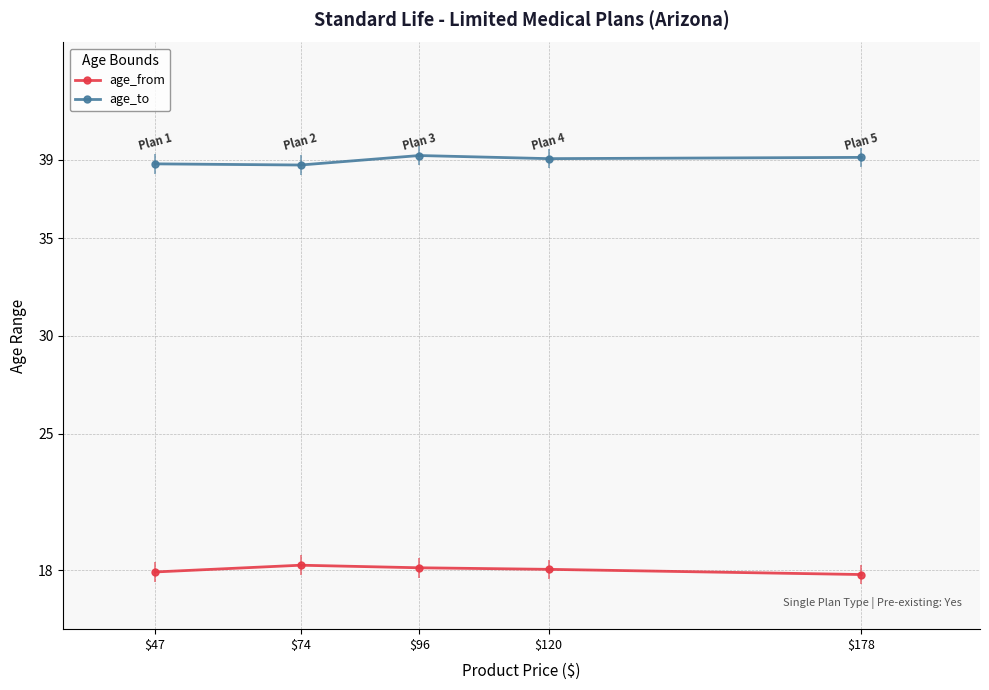

Where is age_to nearest to the value 38?

$74